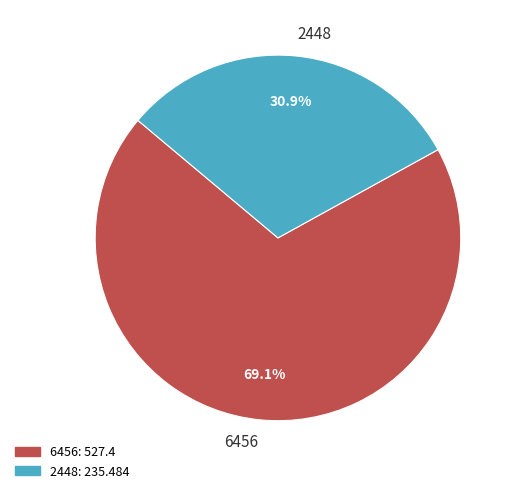

To the nearest percent, what is the difference between the 6456 and 2448 slice percentages?

38%